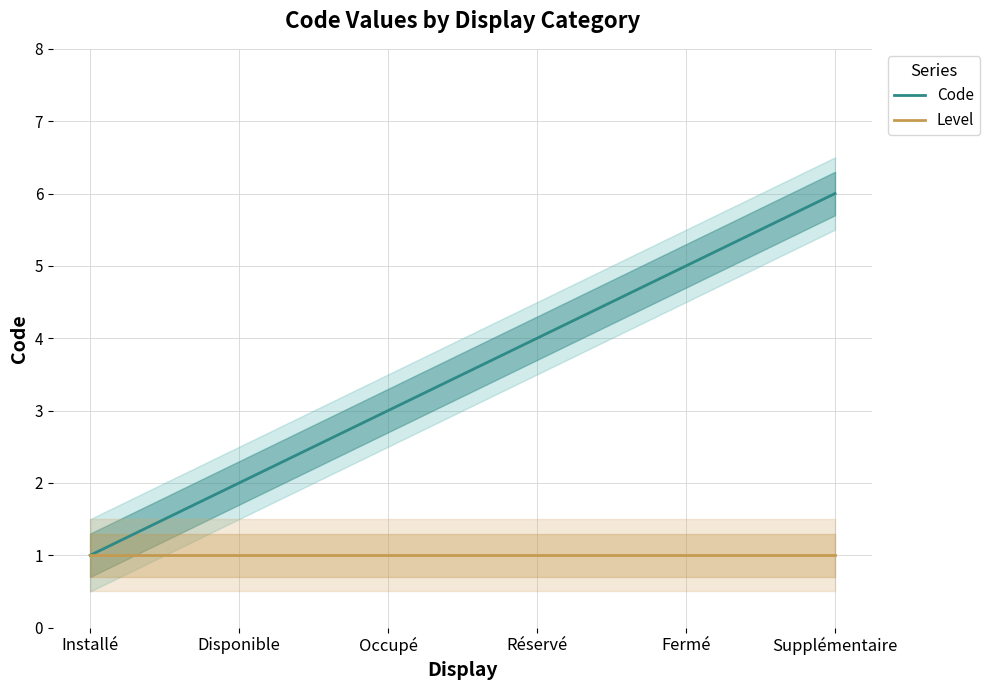

How many data points does each series have?

6